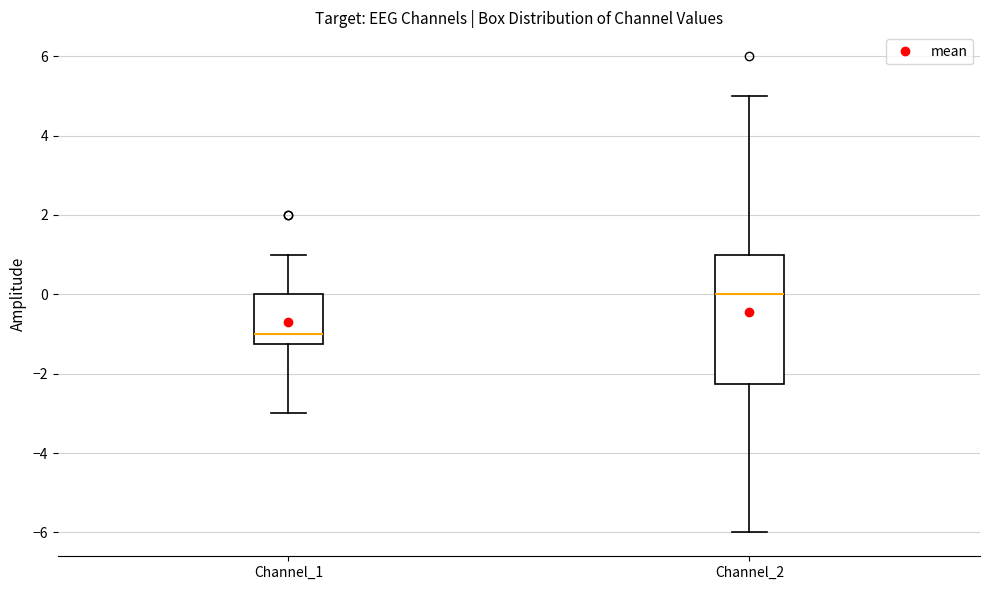

Which box has the lowest median line?

Channel_1